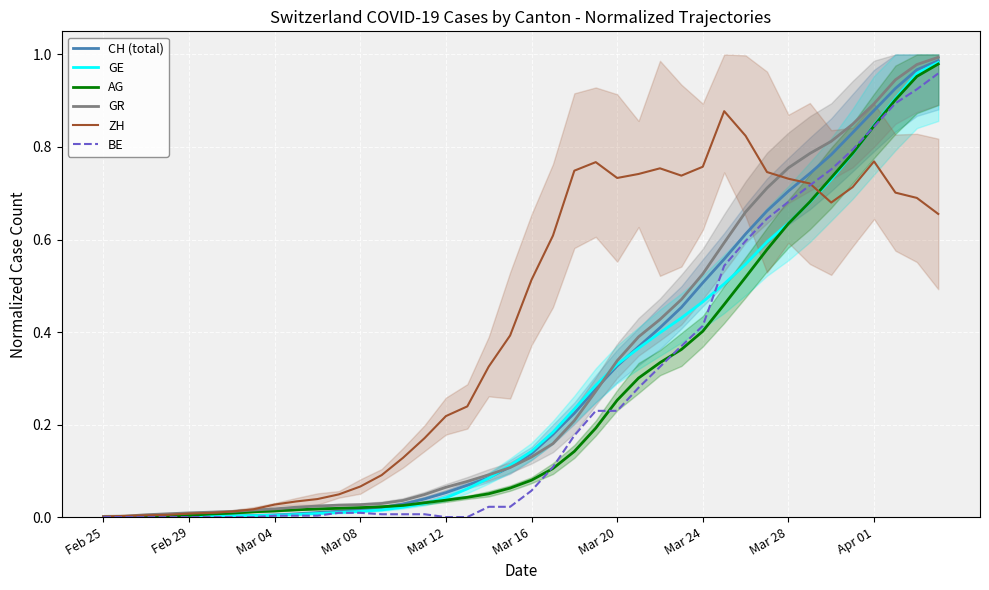

After their last crossing, which series has the higher values: ZH or BE?

BE